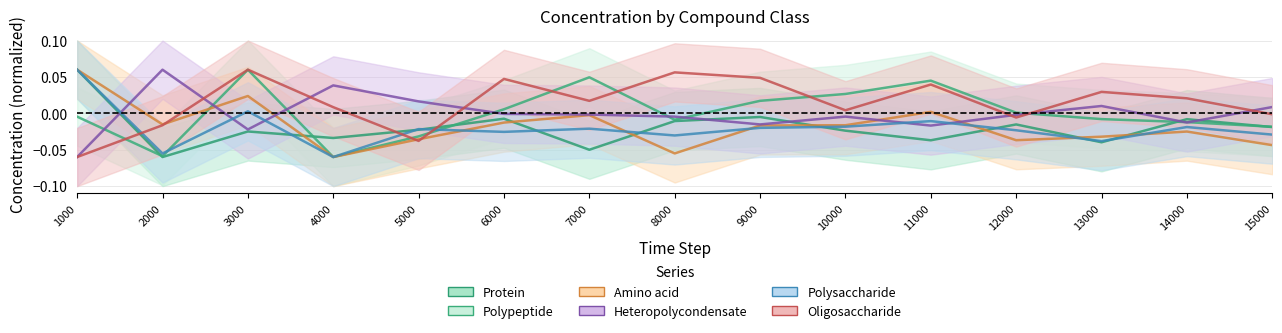

Where does the Polysaccharide_micromolar series first go above 0?

1000